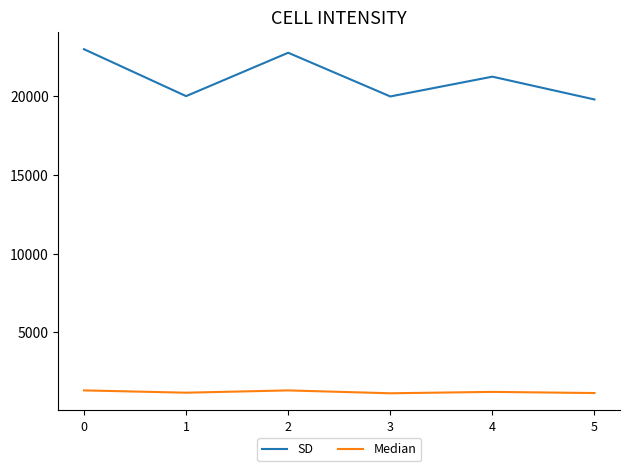

How many categories are shown in the chart?

6